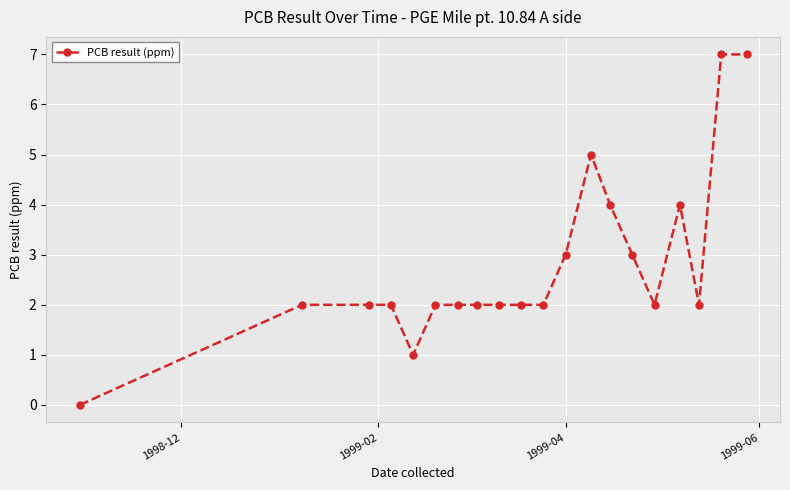

How many lines are shown in the chart?

1